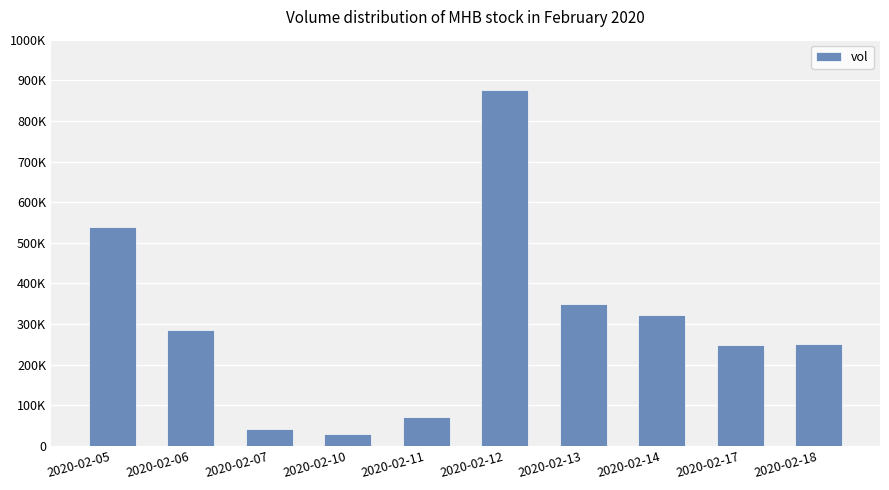

Are the bars horizontal?

No